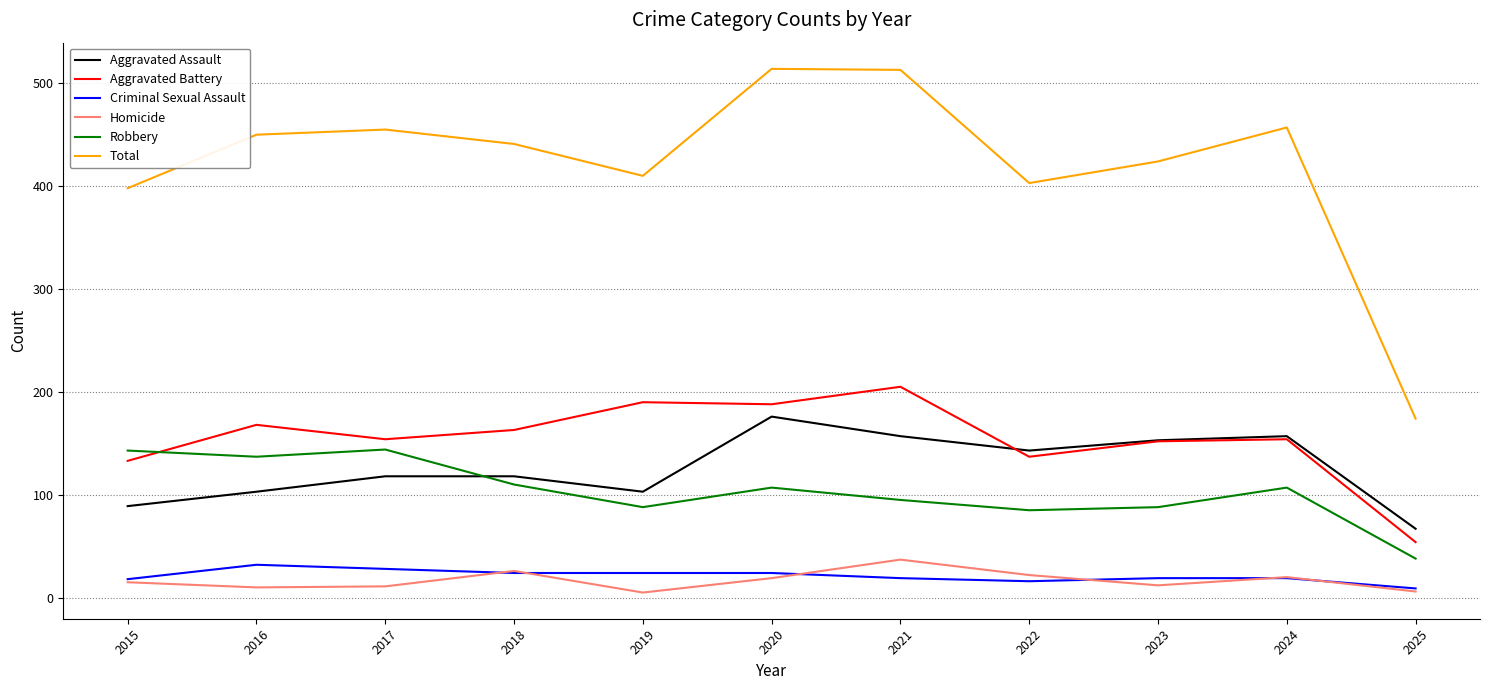

How many categories are shown in the chart?

11